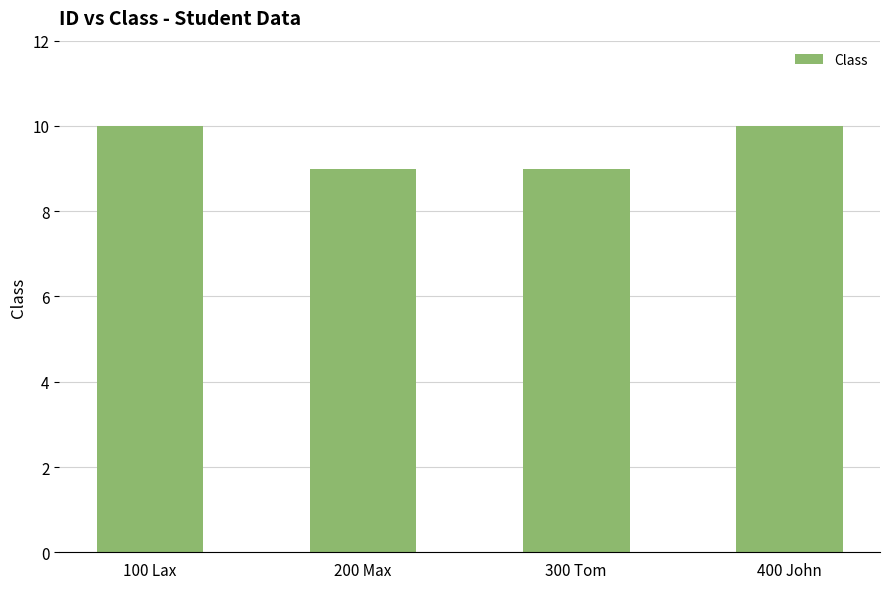

What is the sum of all values?

38